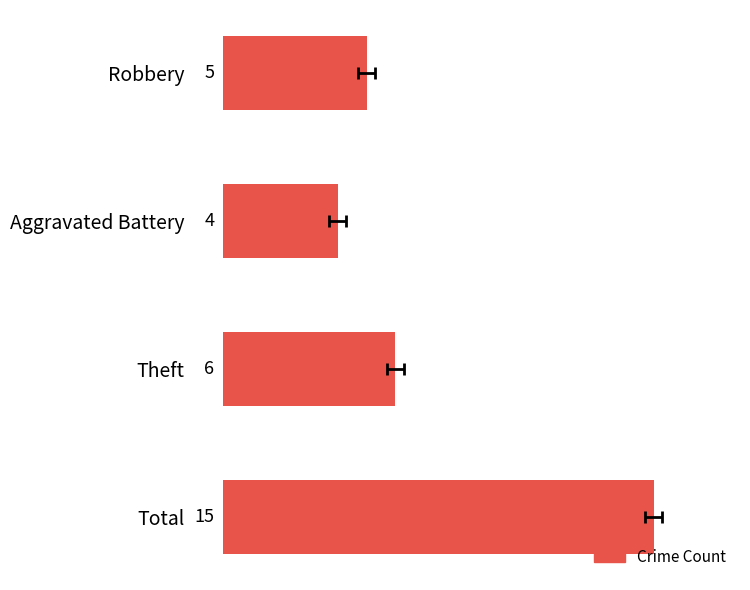

What value does the data have at Aggravated Battery, to the nearest 5?

5